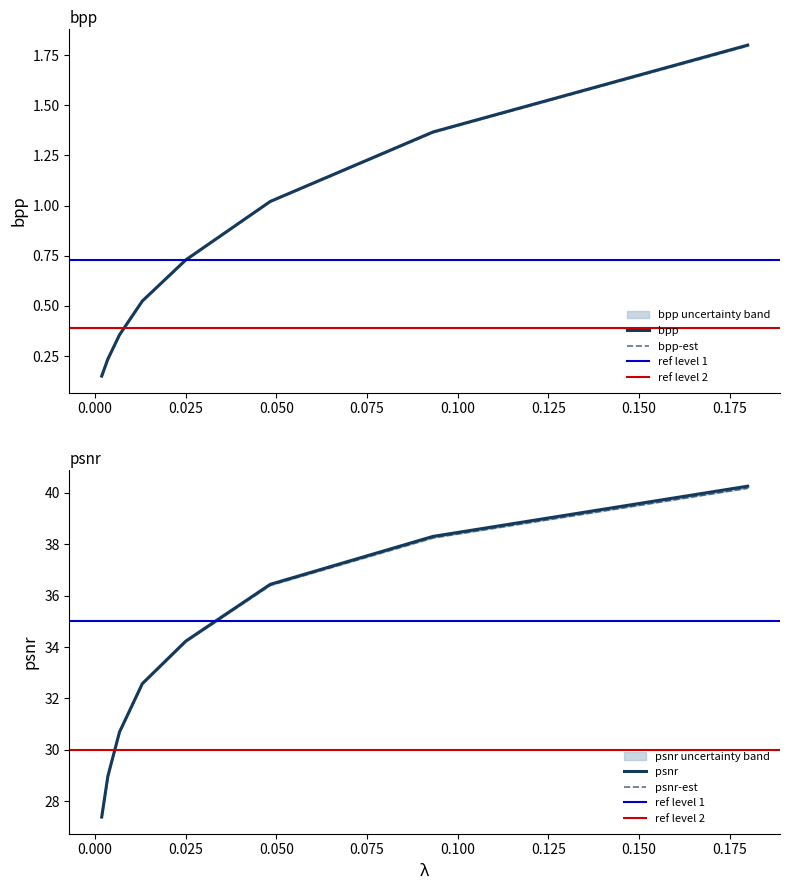

Reading left to right, list all the values displayed in this chart.

bpp: 0.0018=0.2	0.0035=0.2	0.0067=0.4	0.013=0.5	0.025=0.7	0.0483=1.0	0.0932=1.4	0.18=1.8
bpp-est: 0.0018=0.2	0.0035=0.2	0.0067=0.4	0.013=0.5	0.025=0.7	0.0483=1.0	0.0932=1.4	0.18=1.8
psnr: 0.0018=27.4	0.0035=29.0	0.0067=30.7	0.013=32.6	0.025=34.2	0.0483=36.4	0.0932=38.3	0.18=40.3
psnr-est: 0.0018=27.4	0.0035=29.0	0.0067=30.7	0.013=32.6	0.025=34.2	0.0483=36.4	0.0932=38.3	0.18=40.2